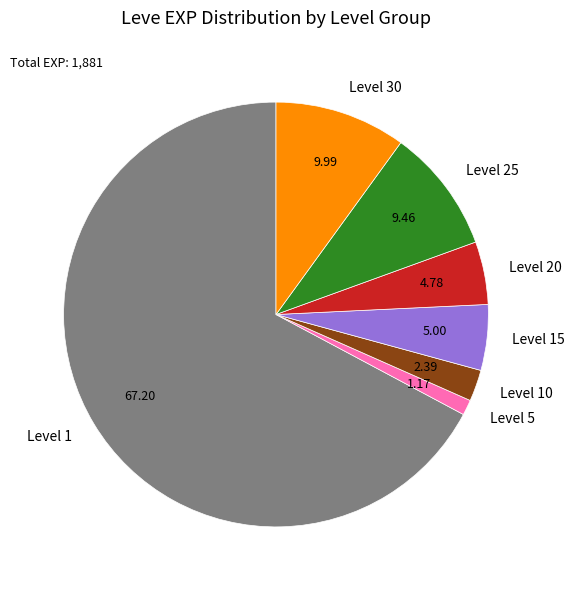

Which slice represents more than half of the pie?

Level 1